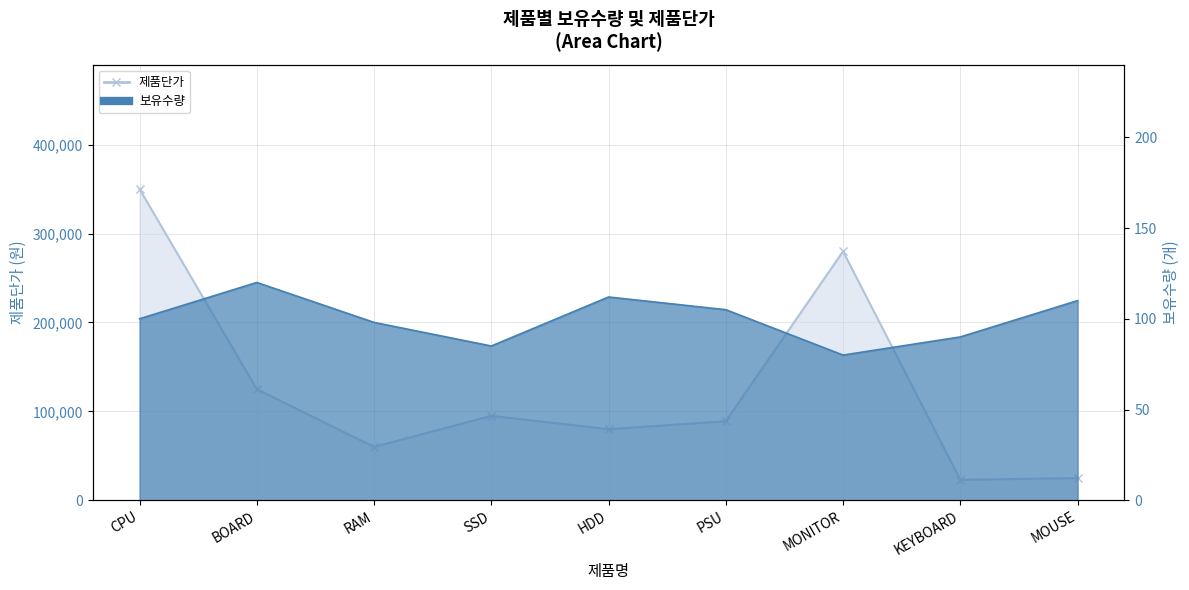

How many lines are shown in the chart?

2